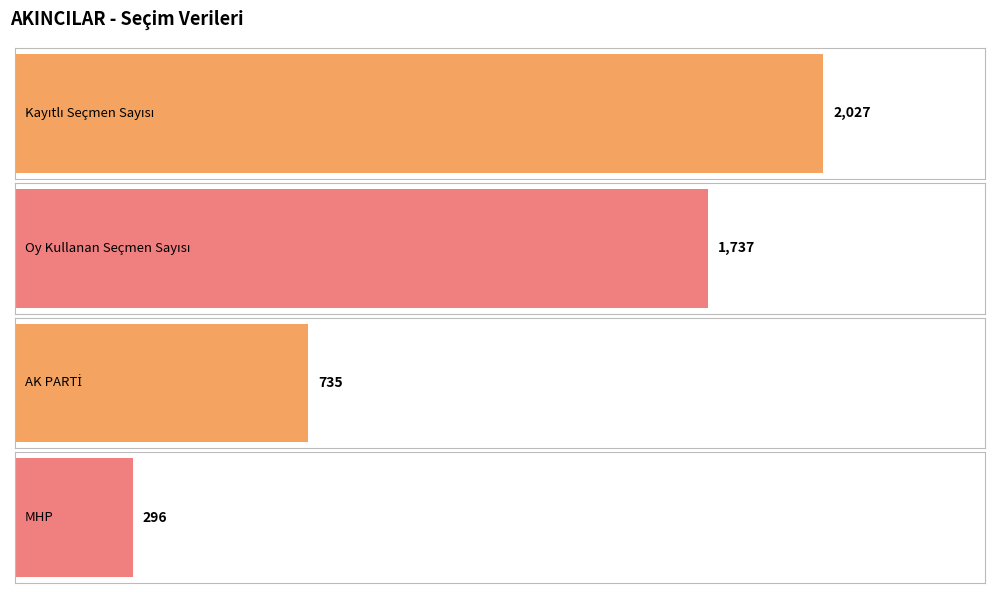

At how many categories does at least one series exceed 244?

4